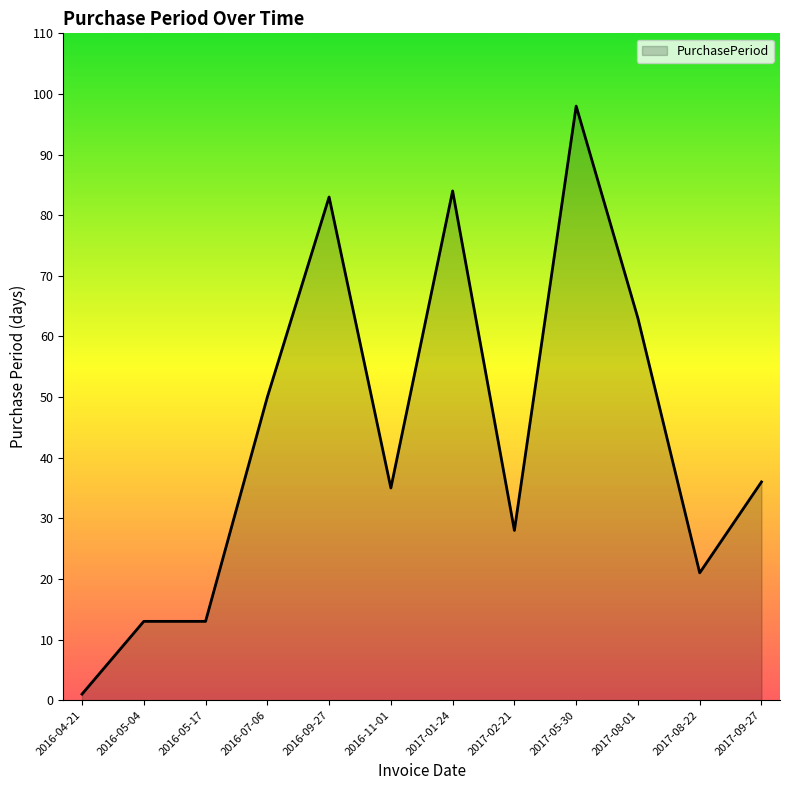

What is the greatest value displayed?

98